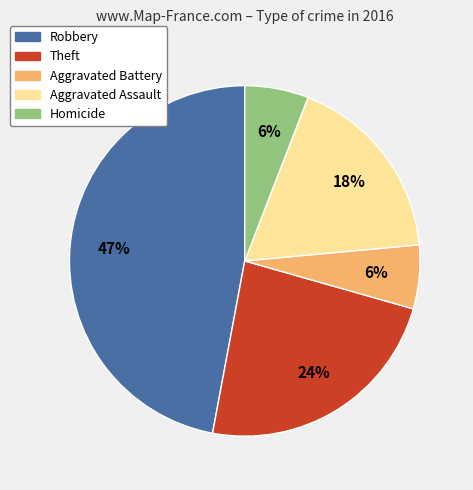

To the nearest percent, what is the difference between the largest and smallest slice percentages?

41%